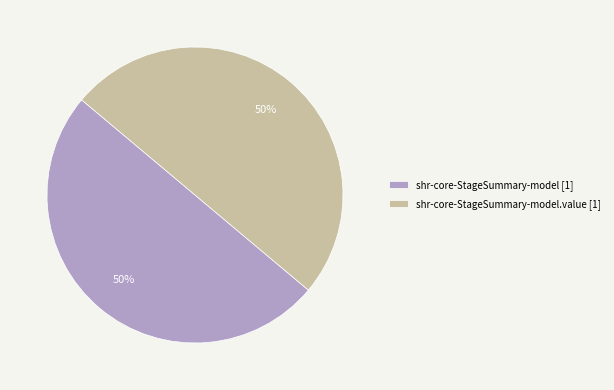

True or false: shr-core-StageSummary-model [1] accounts for 50% of the total.

True